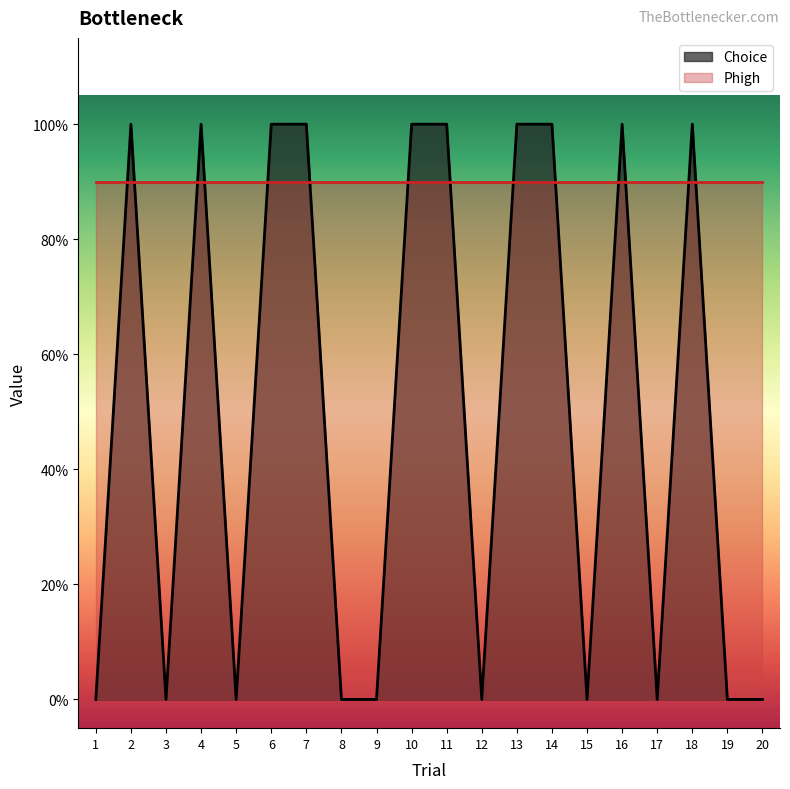

The chart shows a value of 0 at 15. True or false?

True